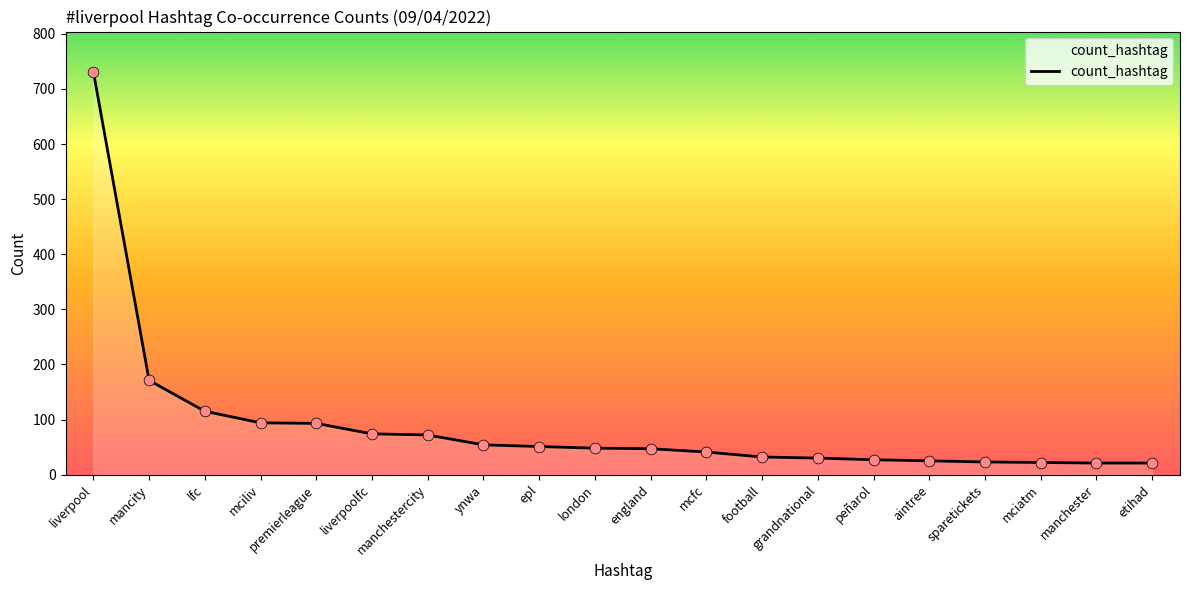

What is the ratio of the value at mcfc to the value at manchester?

2.0